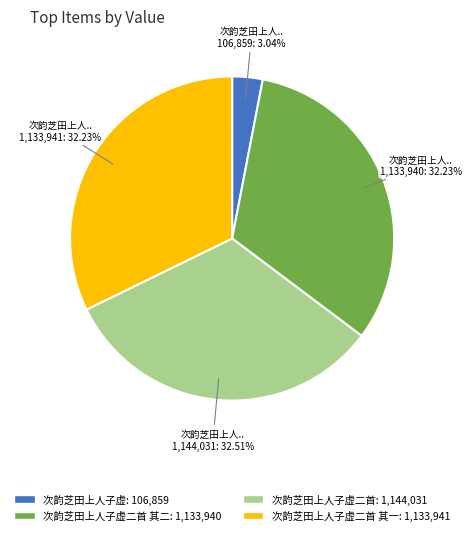

Does any single category account for the majority?

No